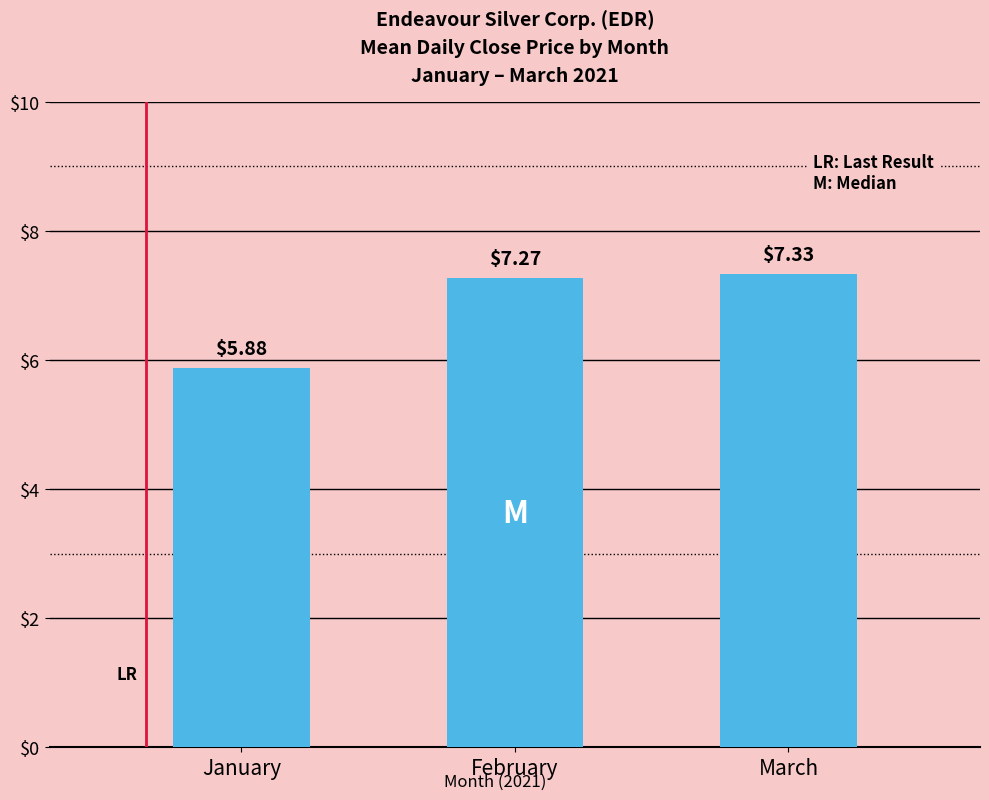

What is the maximum value shown in the chart?

7.3